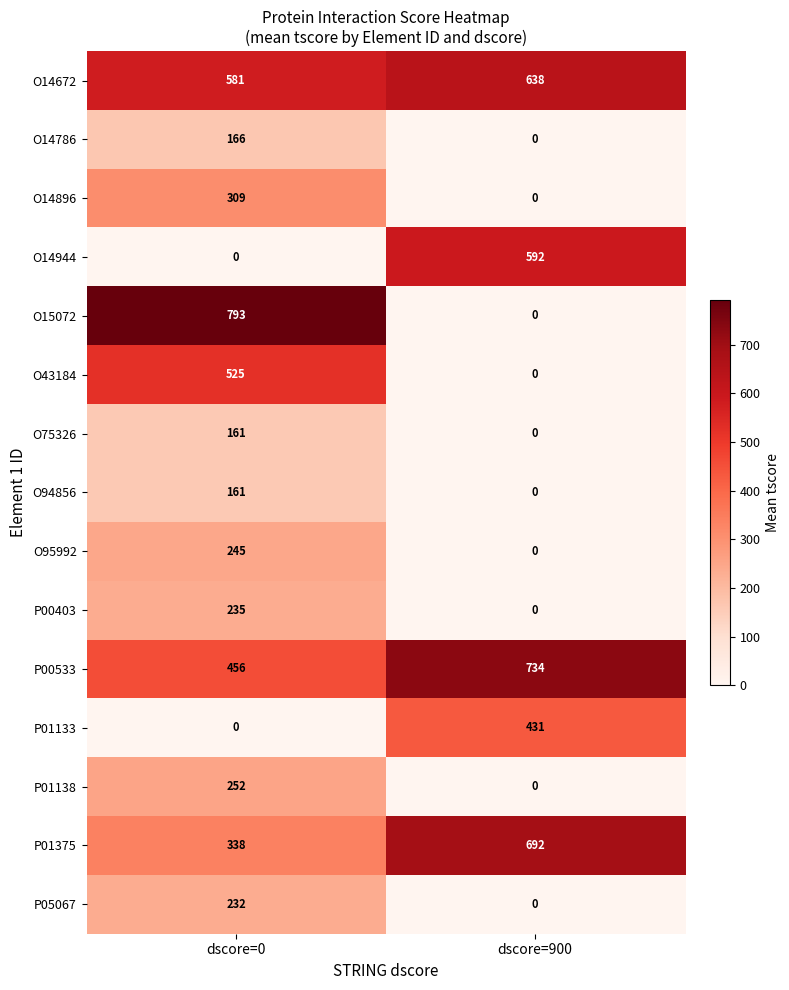

Which series has the widest spread of values?

O15072